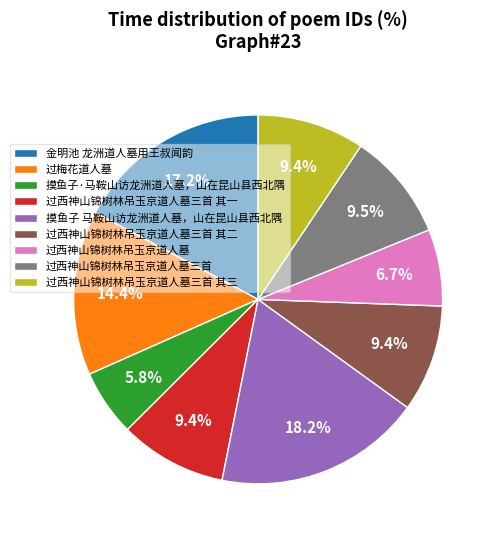

What is the ratio of the value at 过西神山锦树林吊玉京道人墓三首 其三 to the value at 摸鱼子 马鞍山访龙洲道人墓，山在昆山县西北隅?

0.5